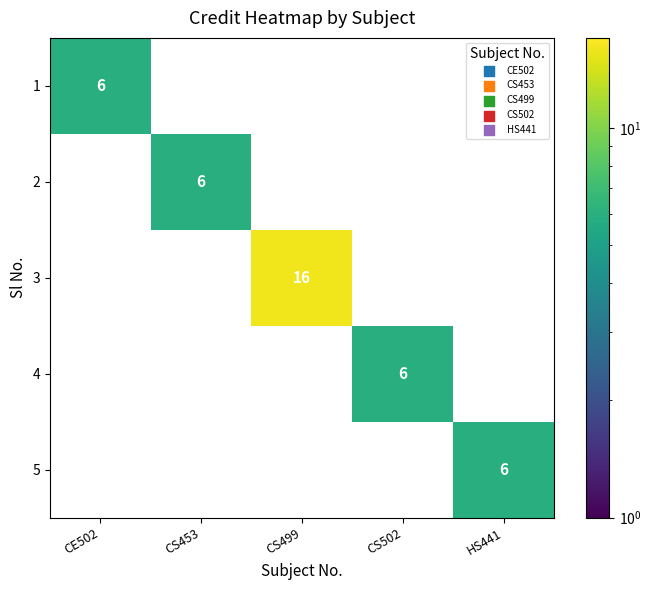

What is the difference between the highest and lowest values at CS499?

16